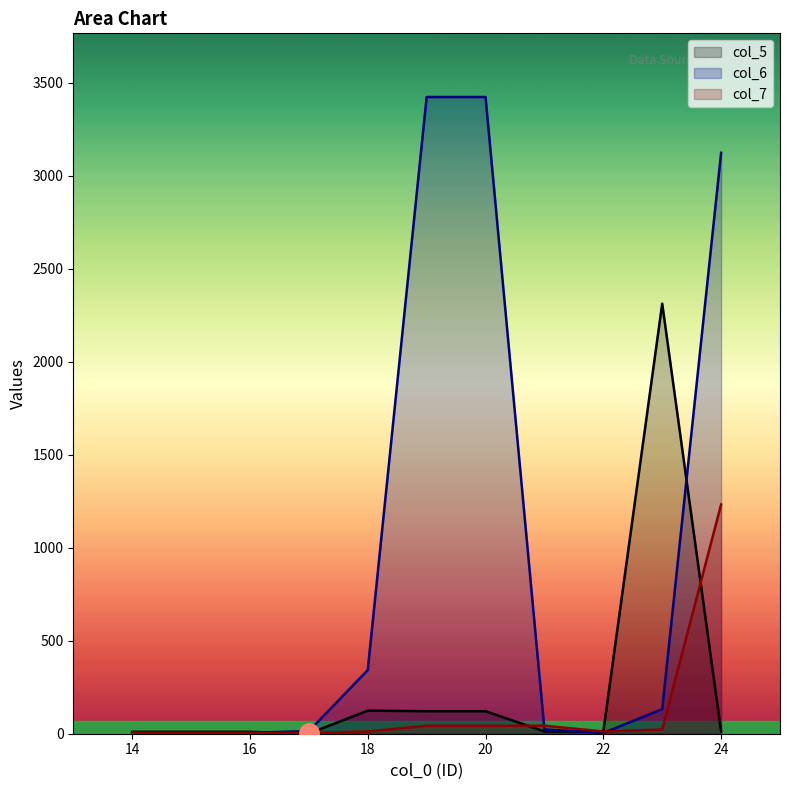

What is the total value across all series at 14?

20